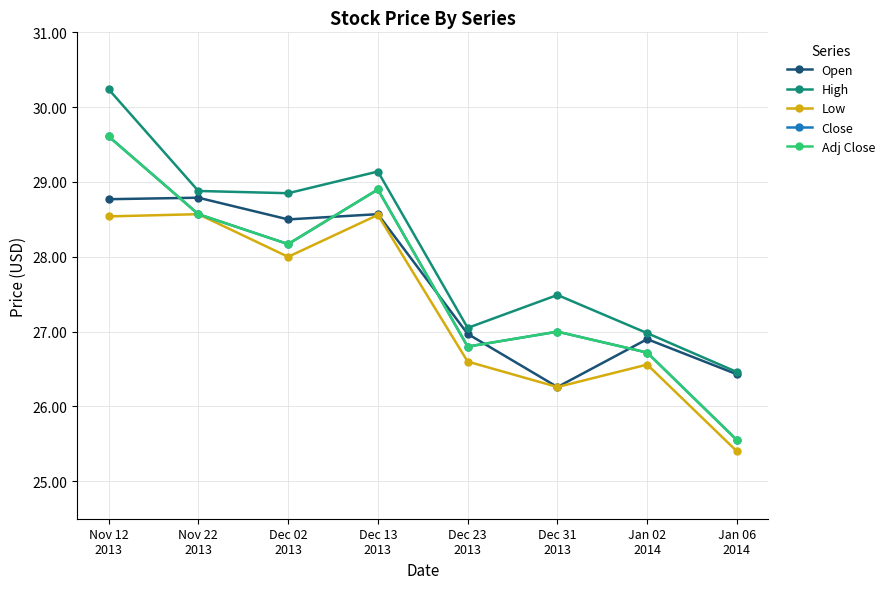

At which category does Open reach its first local peak?

Nov 22
2013